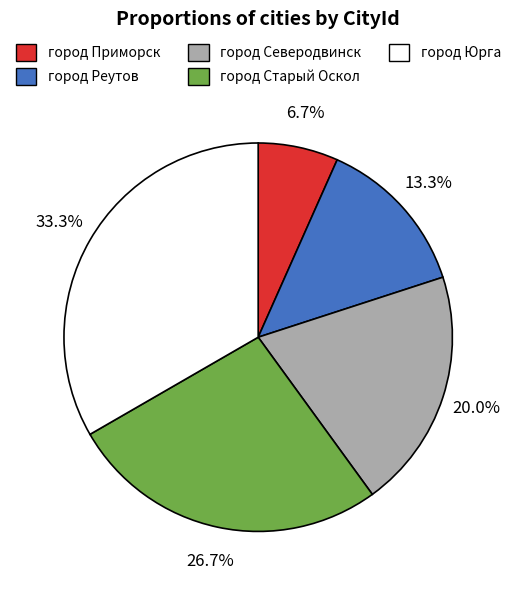

How many slices are in this pie chart?

5